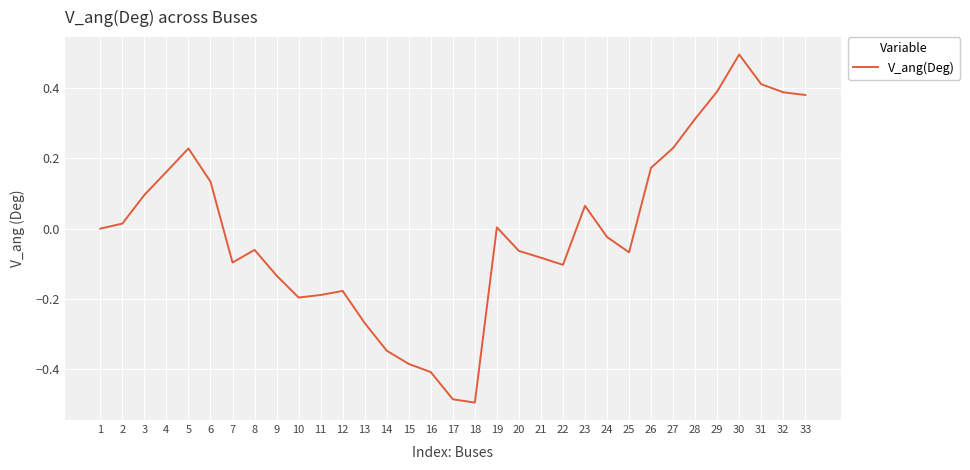

How many interior local peaks (higher than both neighbors) does the data have?

6